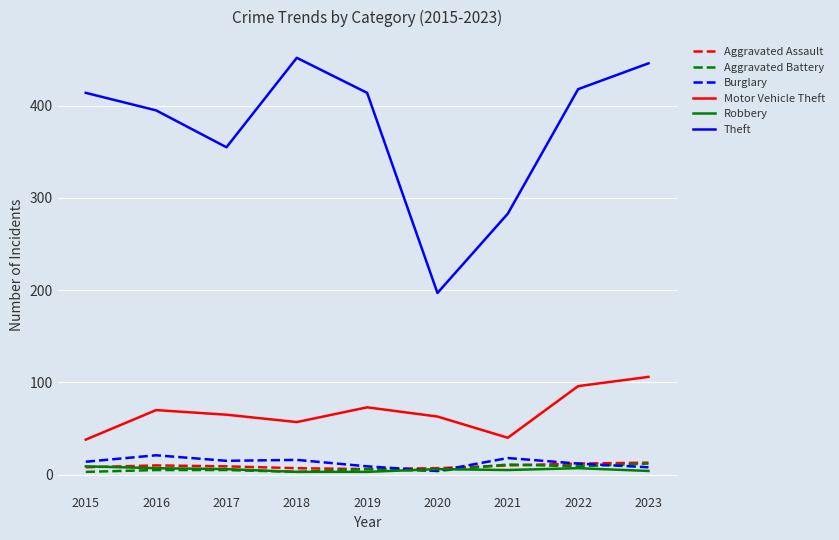

What is the spread (max minus min) of values at 2016?

390